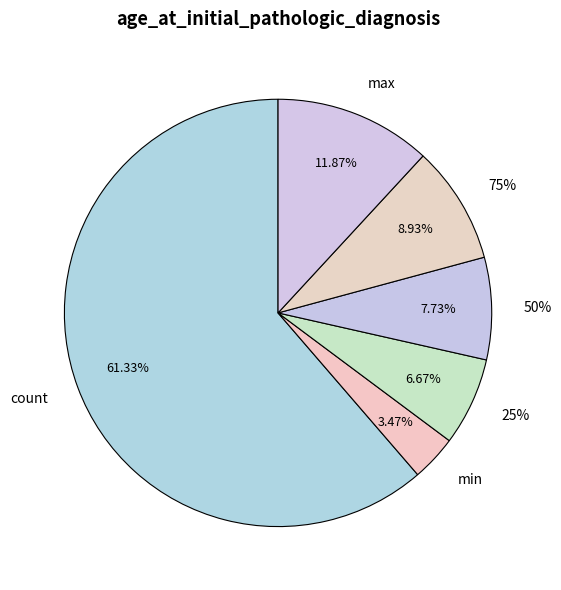

Is count the majority of the pie?

Yes